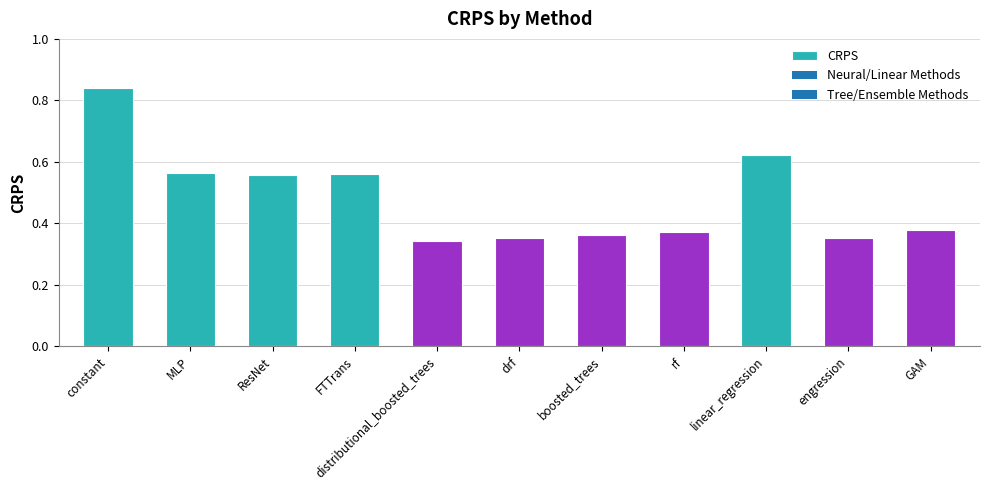

What is the change in value from MLP to boosted_trees?

-0.2